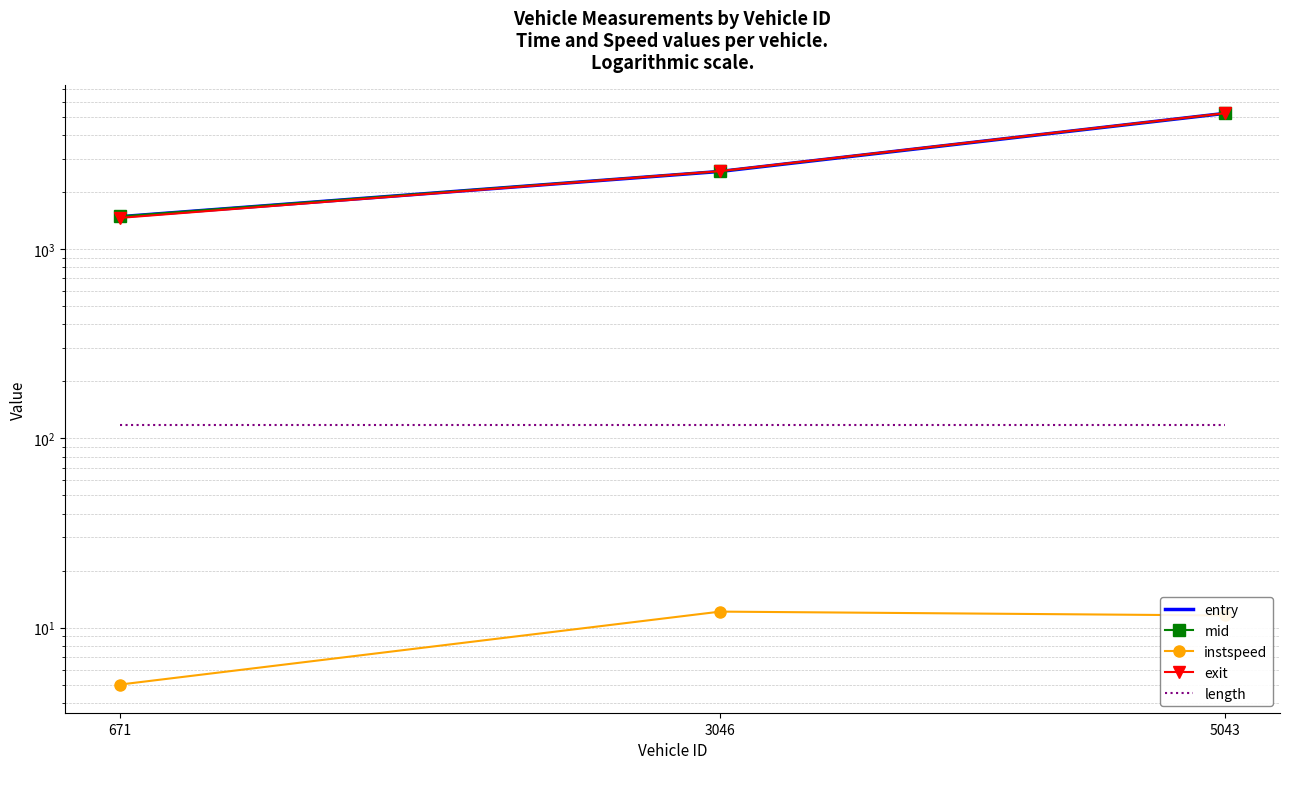

Reading left to right, what are all the values shown in this chart?

entry: 671=1483.1	3046=2571.3	5043=5210.4
mid: 671=1487.3	3046=2576.4	5043=5215.4
instspeed: 671=5.0	3046=12.1	5043=11.6
exit: 671=1461.4	3046=2581.1	5043=5220.4
length: 671=117.5	3046=117.5	5043=117.5